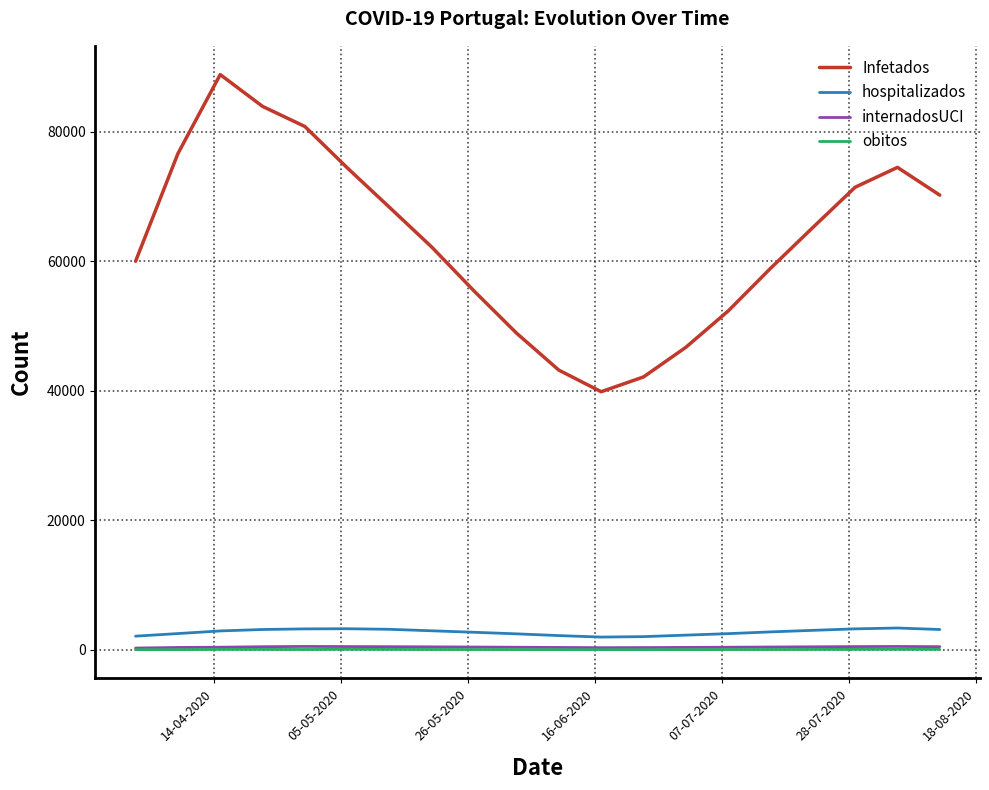

What are all the series names shown in the legend?

Infetados, hospitalizados, internadosUCI, obitos